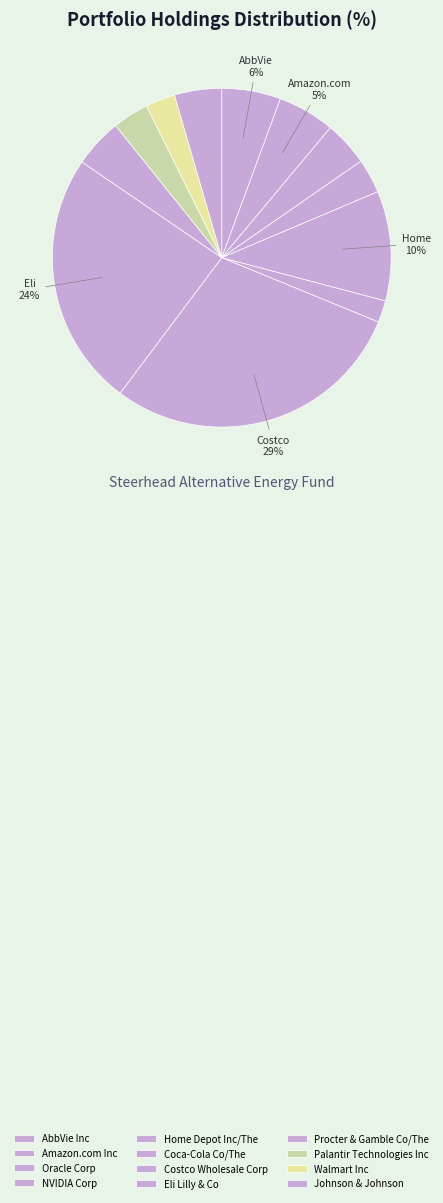

Which slice is the largest?

Costco Wholesale Corp